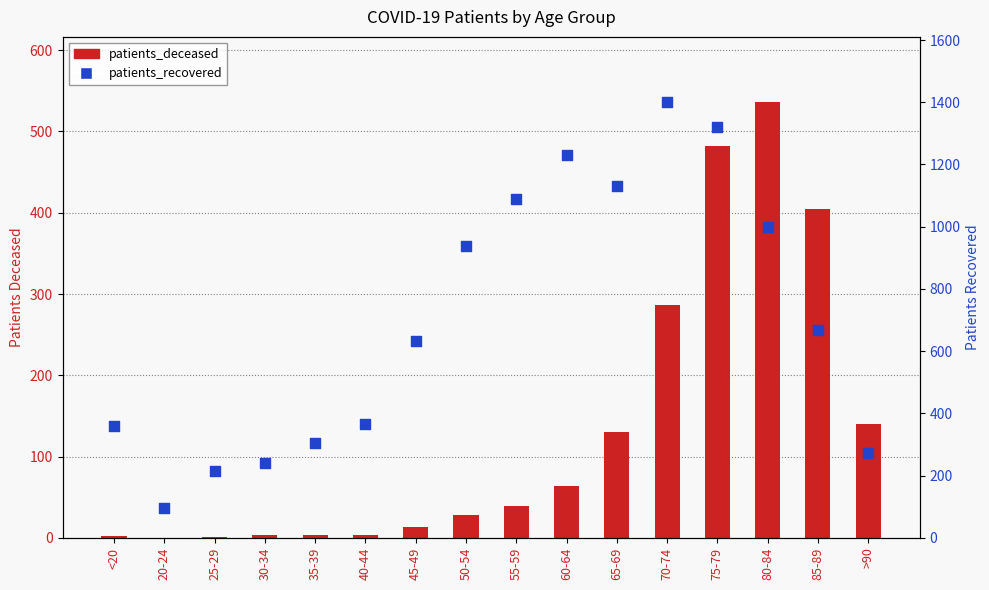

Which series has the largest total across all categories?

patients_recovered